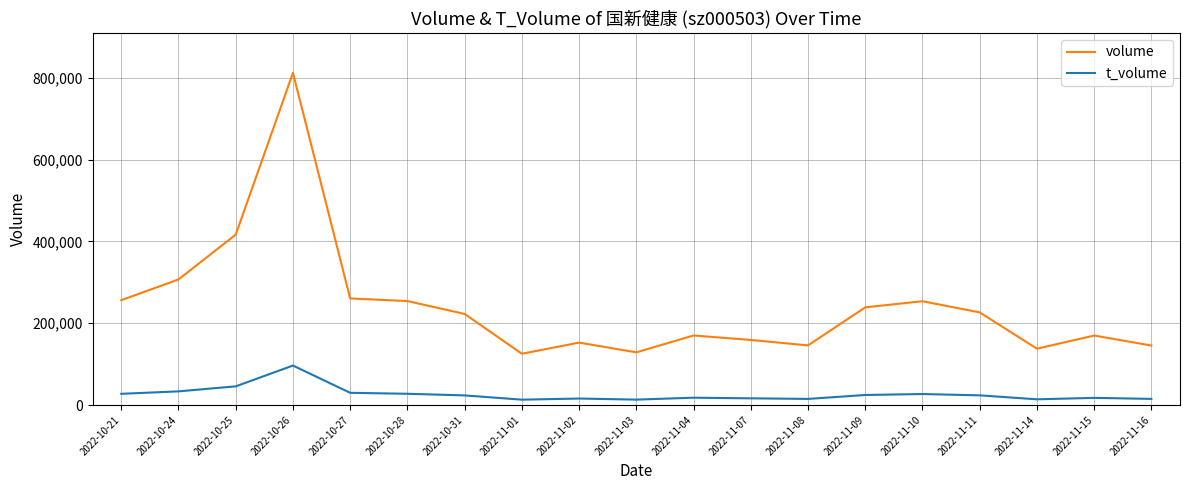

Which series has the largest range (max minus min)?

volume